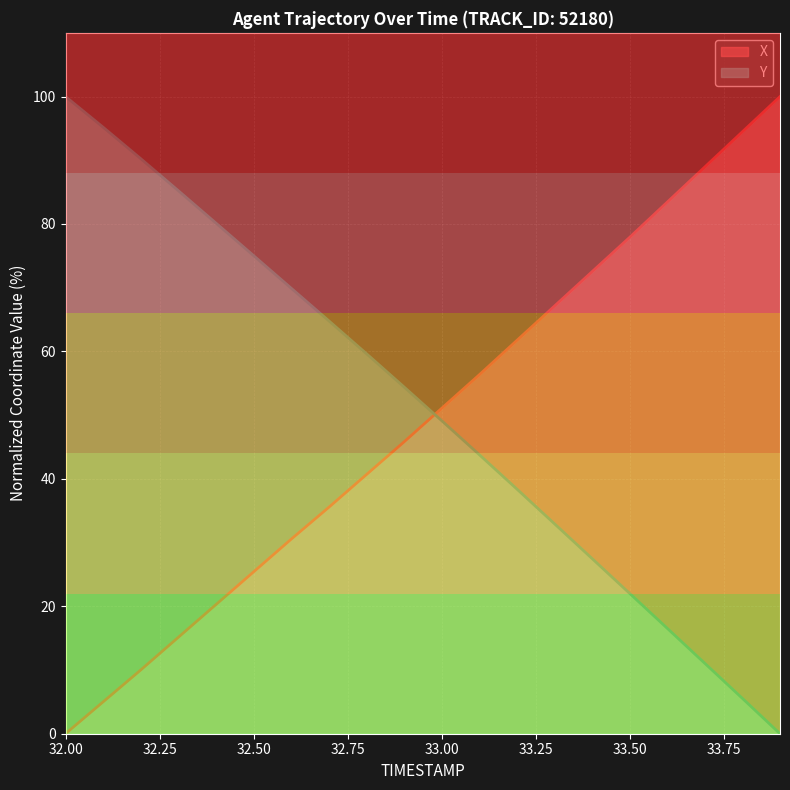

After their last crossing, which series has the higher values: Y or X?

X